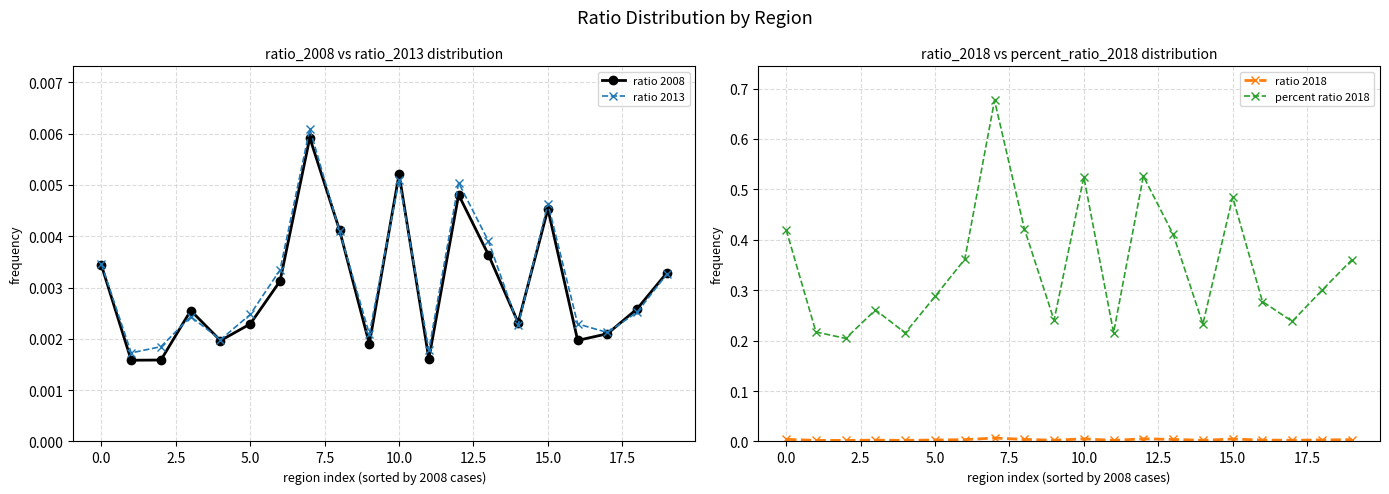

Is the value of percent ratio 2018 at −2.5 greater than the value of ratio 2008 at 15?

Yes